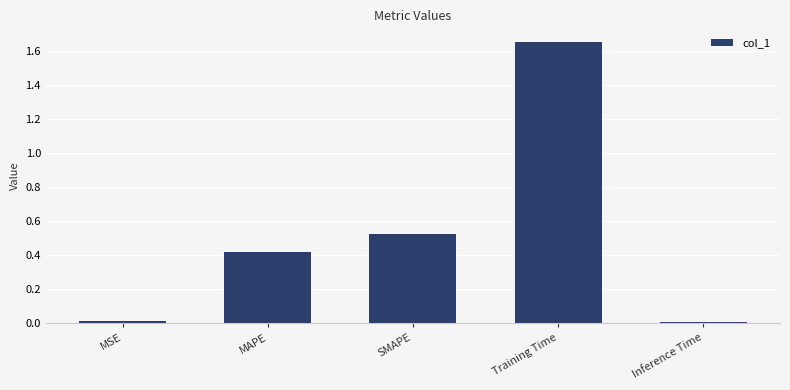

Which has a higher value, Inference Time or Training Time?

Training Time